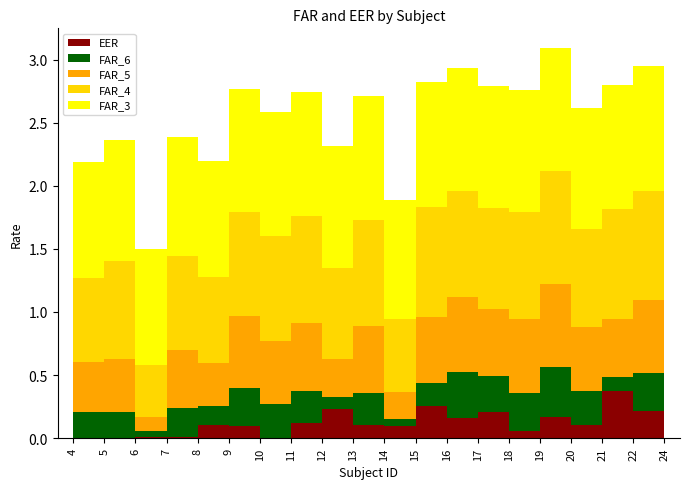

At which category is the sum across all series the highest?

19